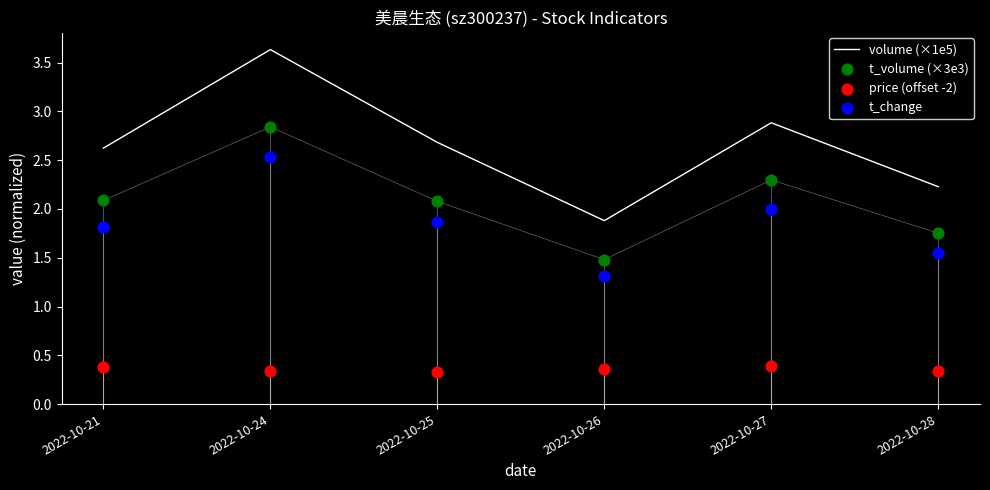

Which series contains the highest Y value?

volume (×1e5)